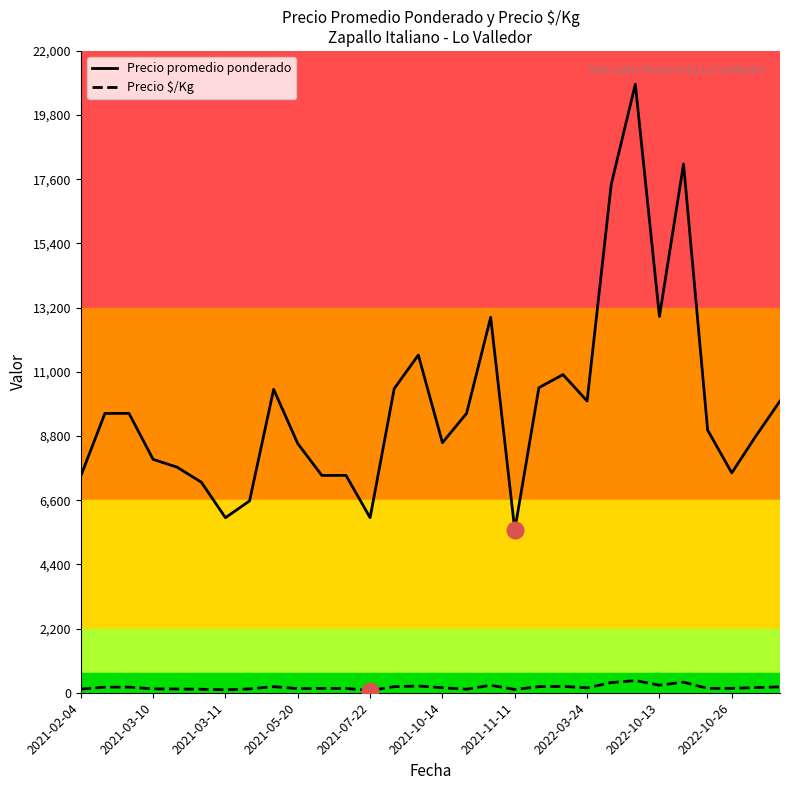

Is this an area chart (filled region under the line)?

No